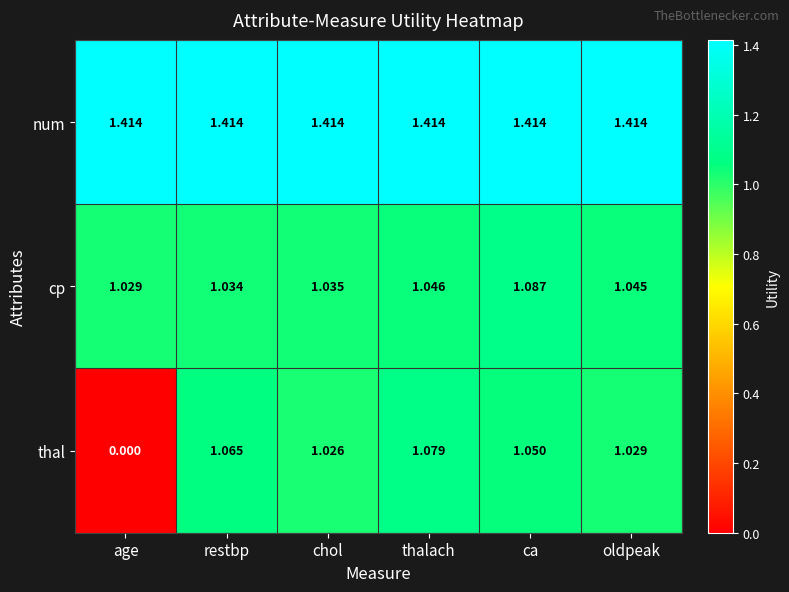

Between age and chol, which series saw the biggest shift?

thal